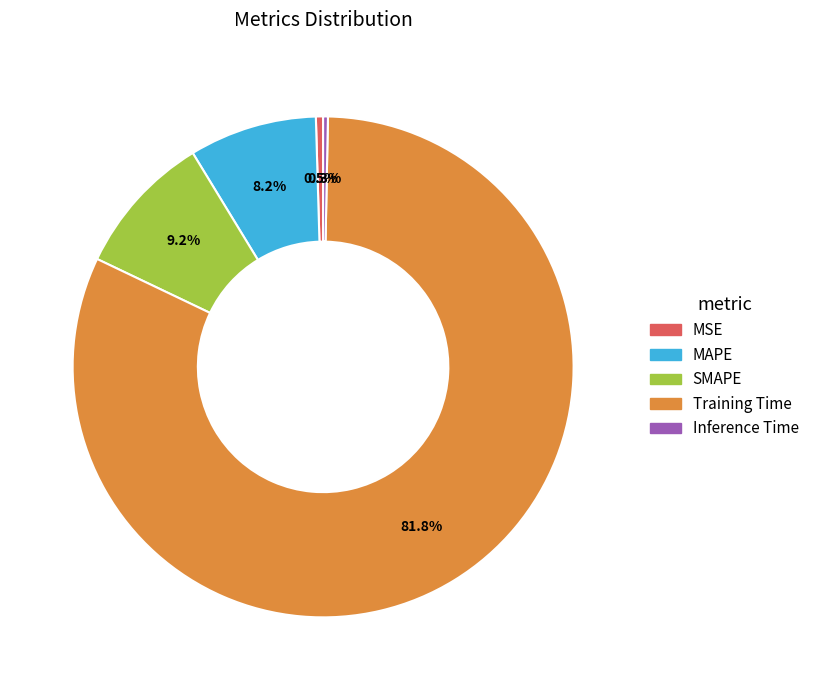

Which has a higher value, MAPE or Training Time?

Training Time